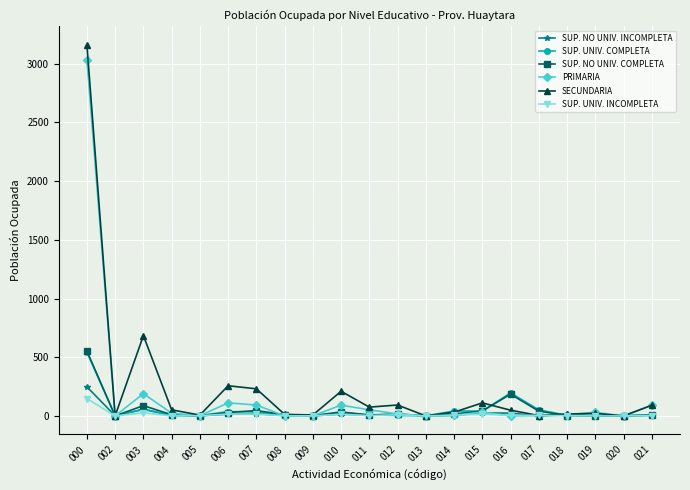

At which category does PRIMARIA reach its first local valley?

002